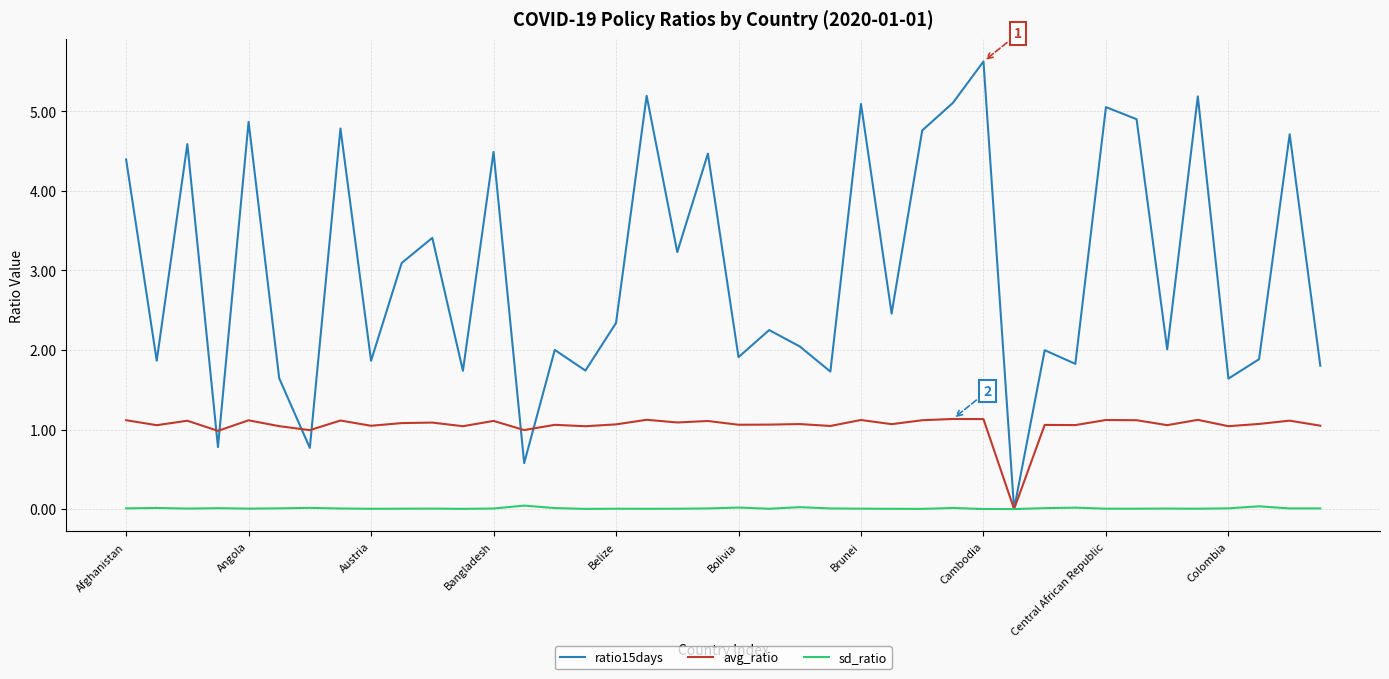

Rank the series by their average value, from lowest to highest.

sd_ratio, avg_ratio, ratio15days